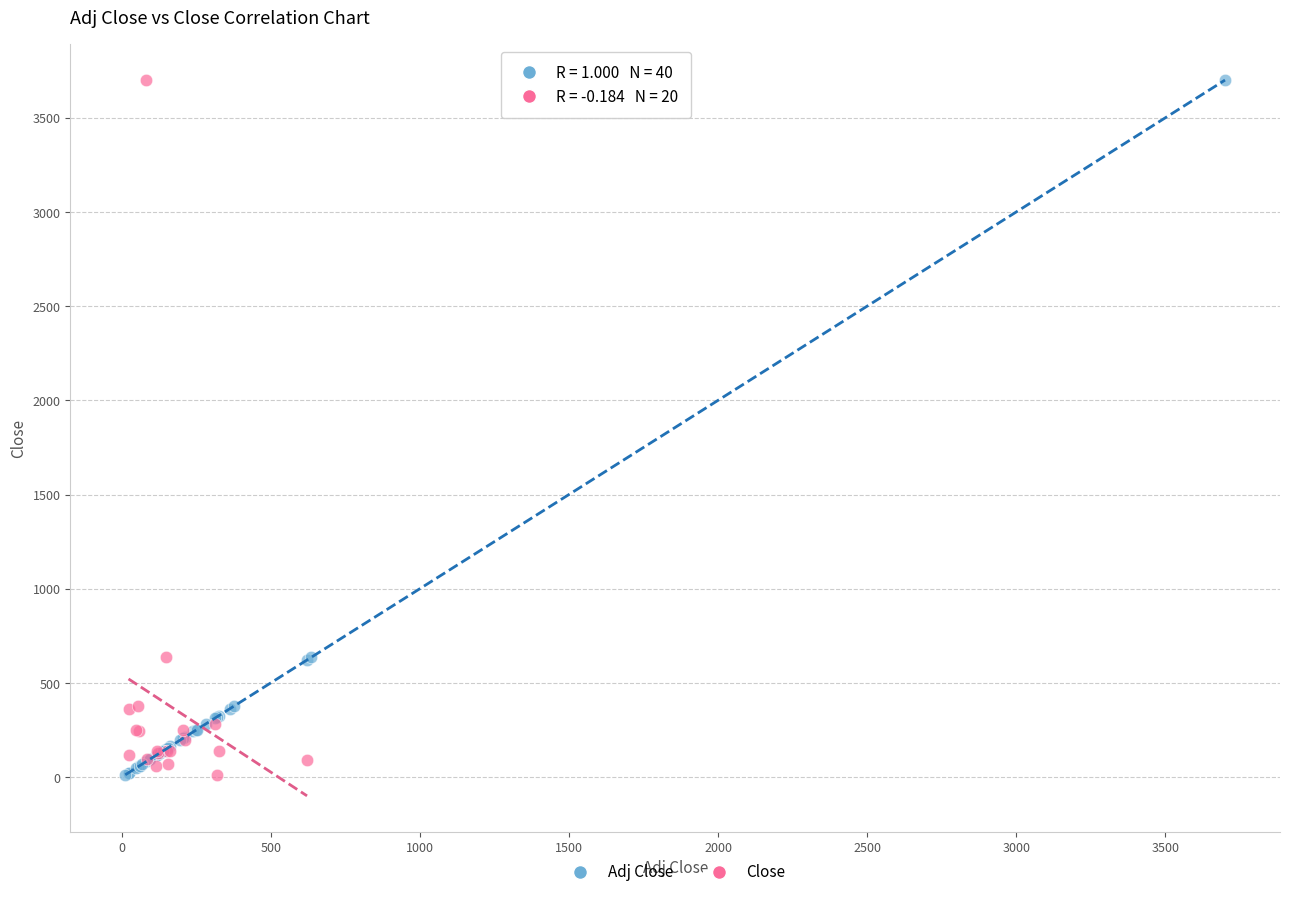

What are all the series names shown in the legend?

Adj Close, Close